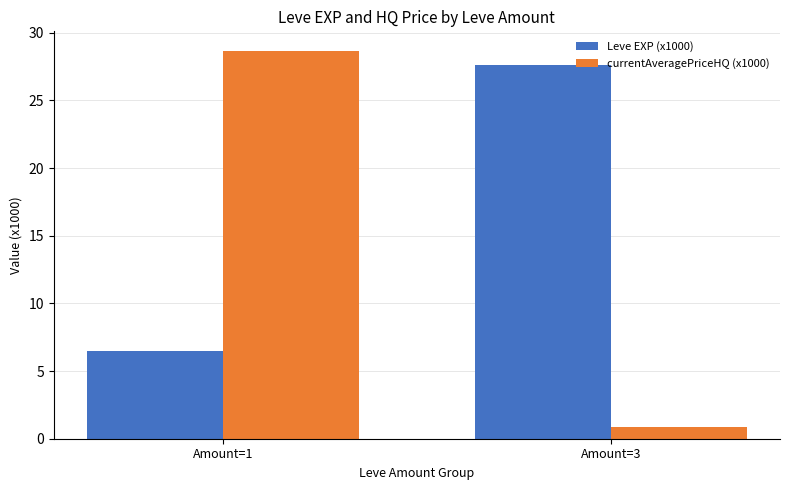

What are all the series names shown in the legend?

Leve EXP (x1000), currentAveragePriceHQ (x1000)